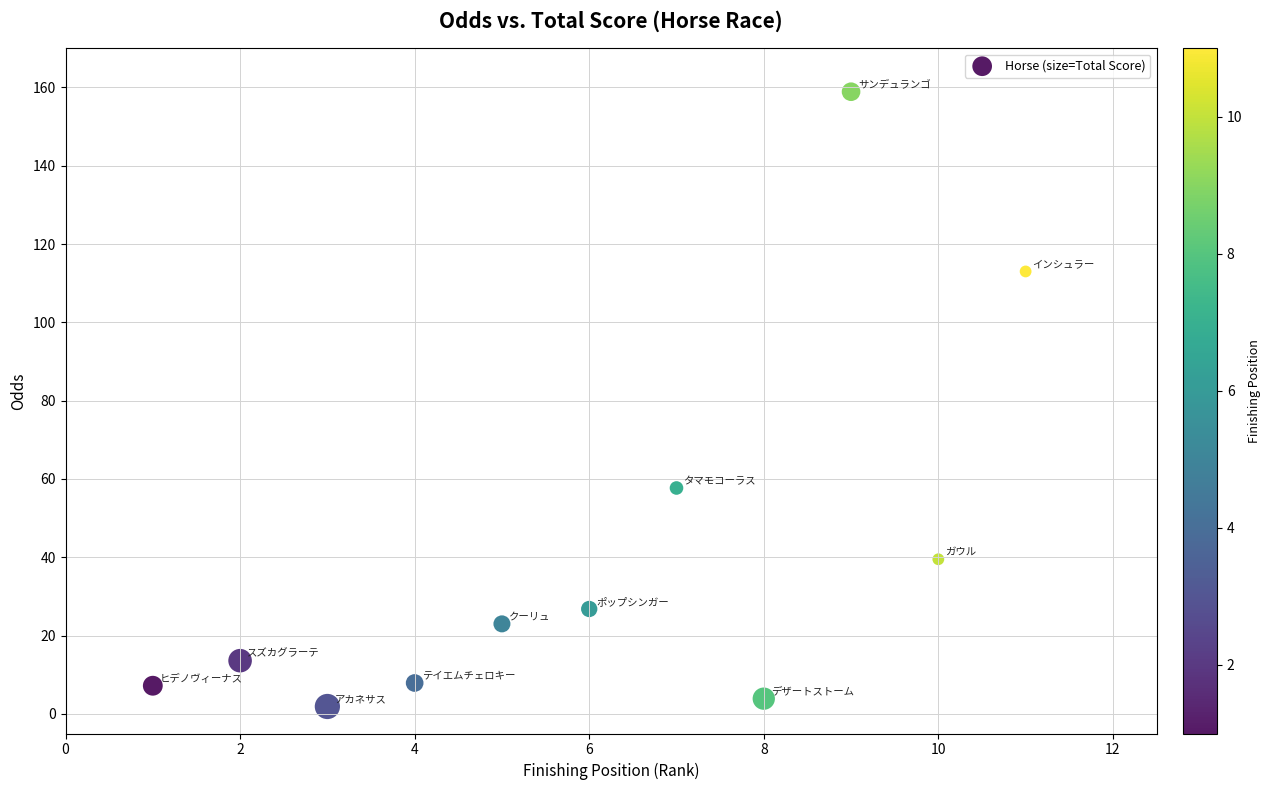

What Y value in the scatter plot is closest to 80?

57.7